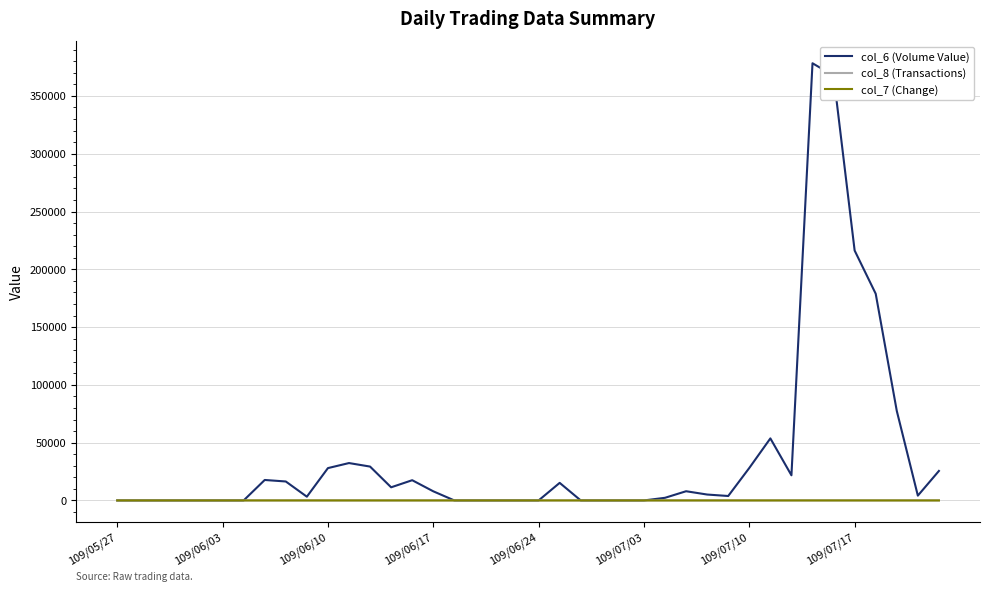

Which series has the largest total across all categories?

col_6 (Volume Value)